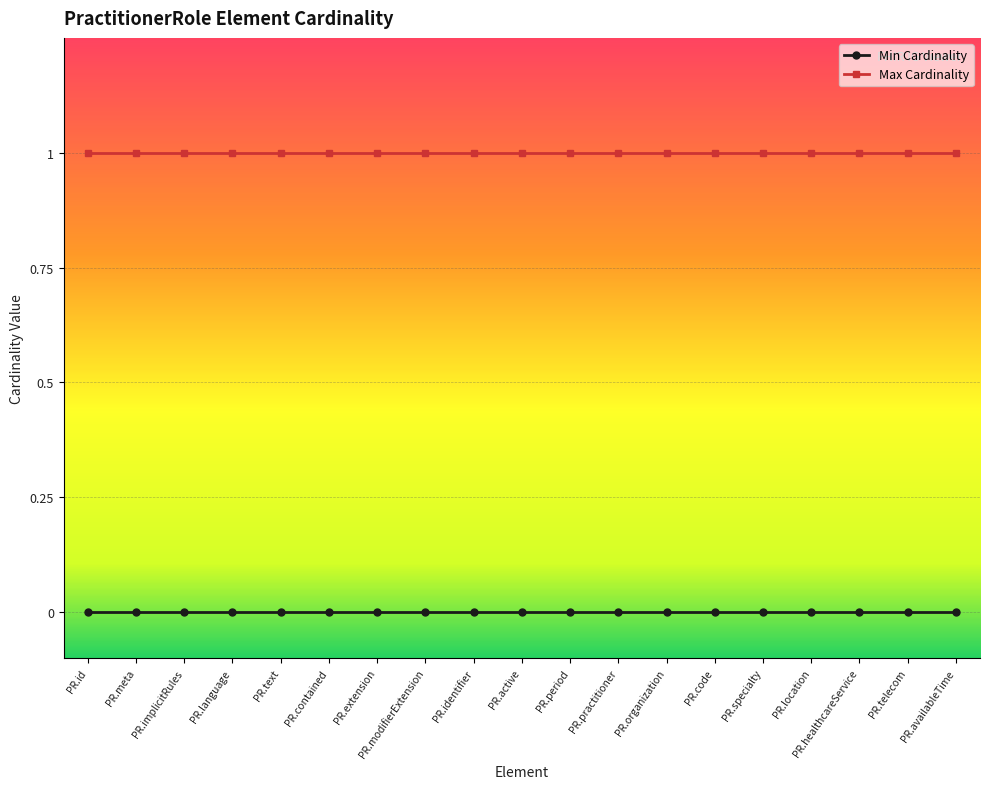

List the series in order of their peak value, highest first.

Max Cardinality, Min Cardinality